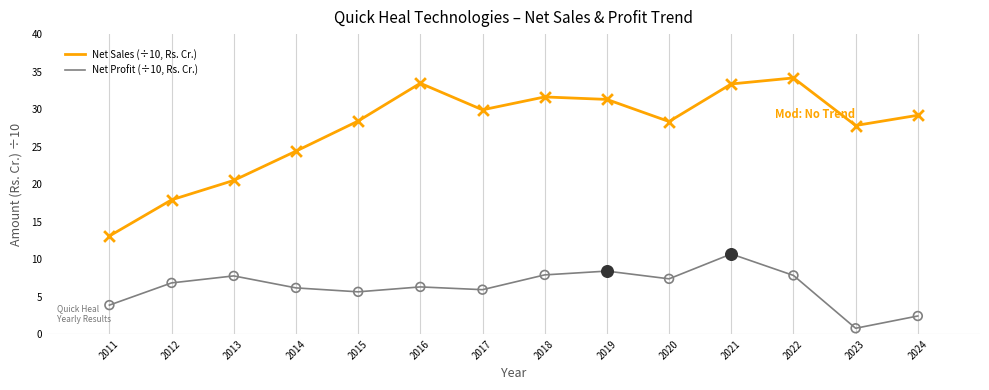

Between 2014 and 2022, which series saw the biggest shift?

Net Sales (÷10, Rs. Cr.)